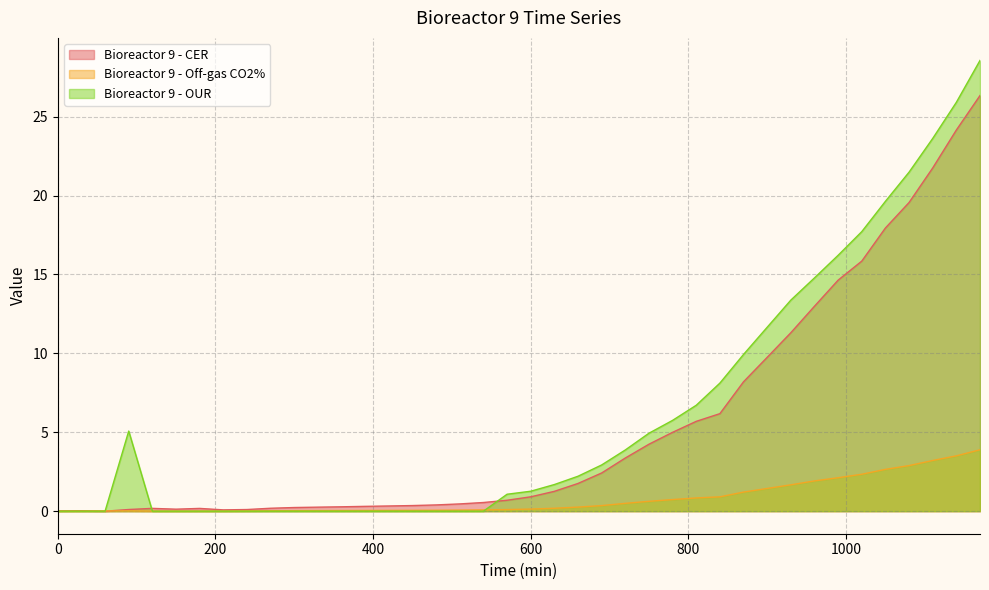

What is the total value across all series at 1110?

48.6